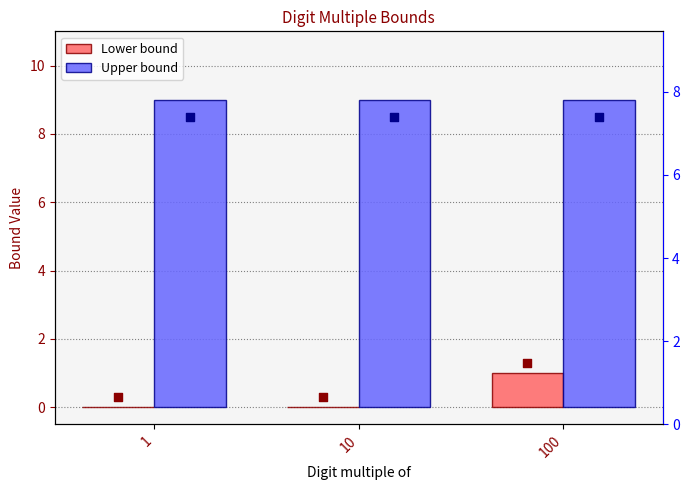

Which series reaches the minimum Y coordinate?

Lower bound